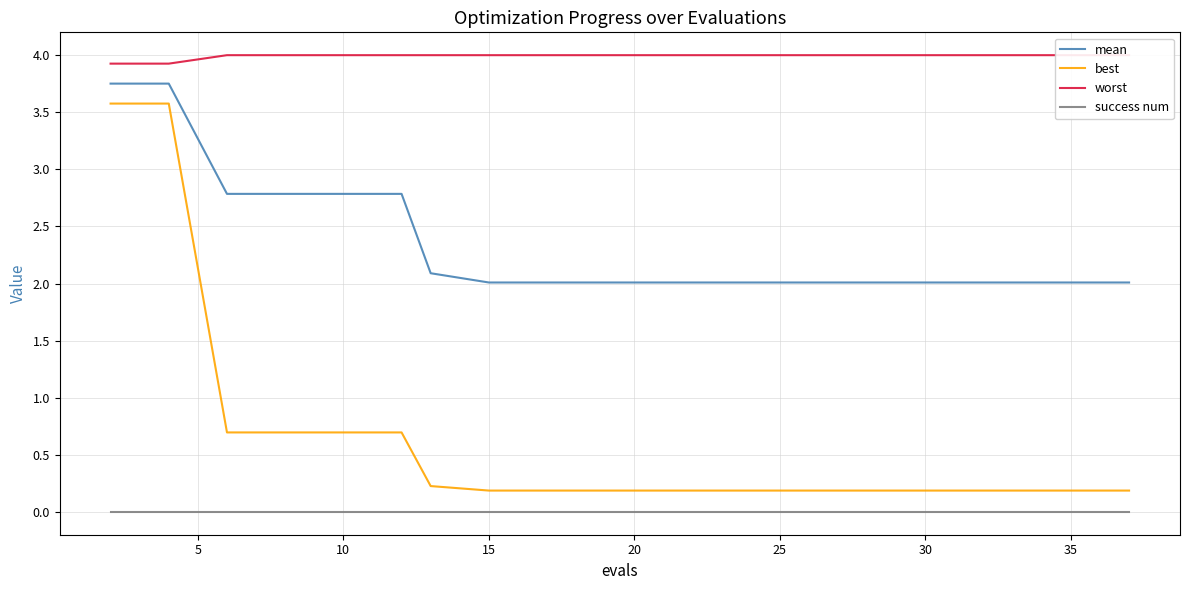

Does the chart display data point markers on the line(s)?

No